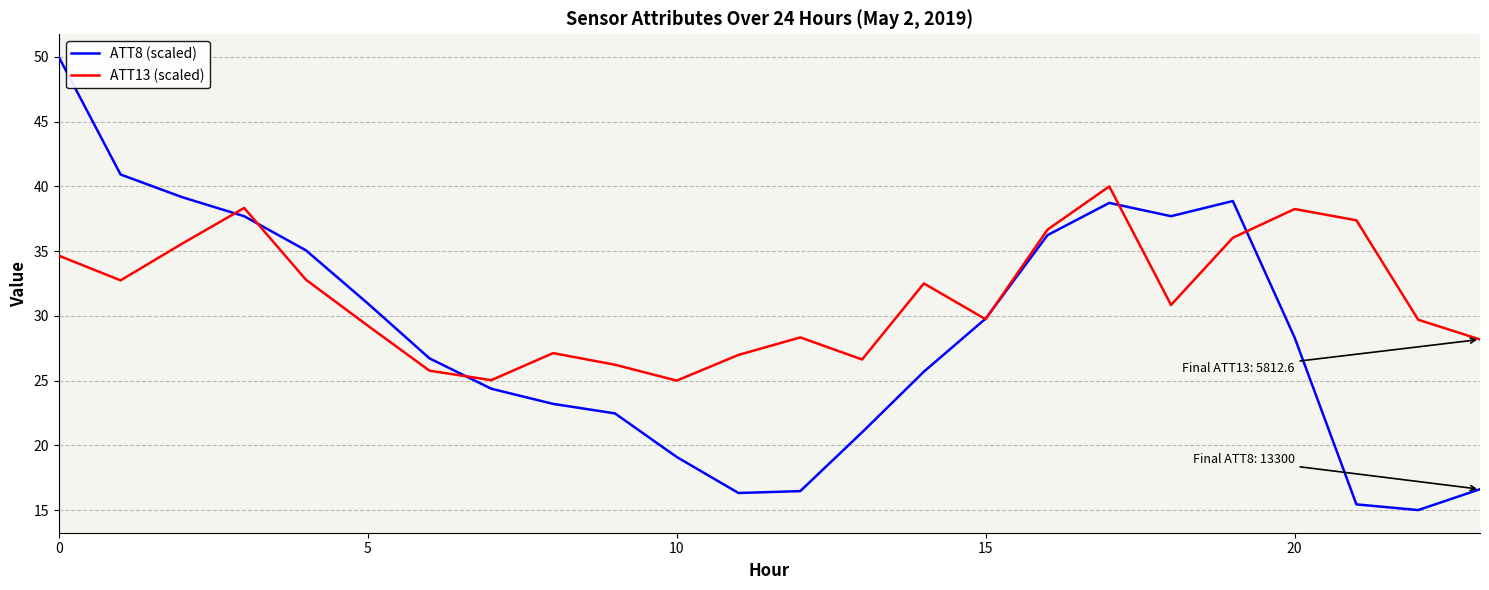

List the series in order of their overall mean, highest first.

ATT13 (scaled), ATT8 (scaled)